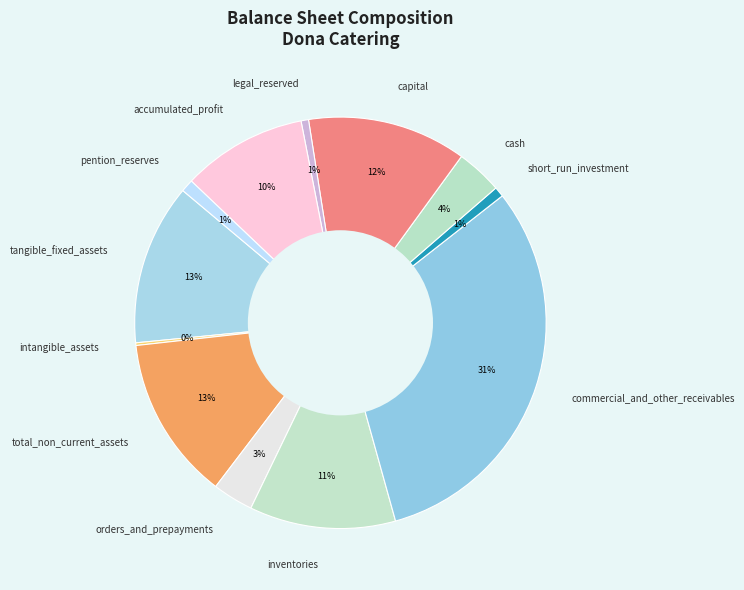

Which category has the biggest portion of the pie?

commercial_and_other_receivables